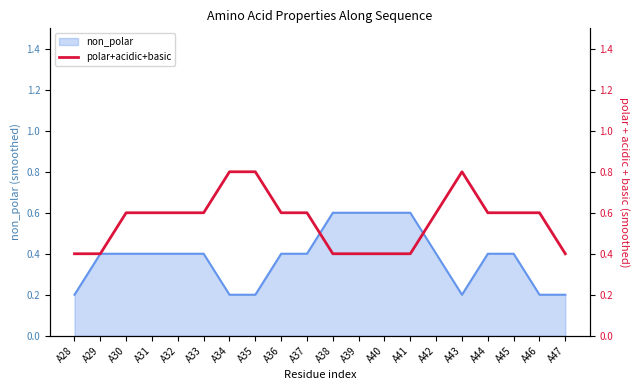

The non_polar series shows 0.4 at A29. True or false?

True